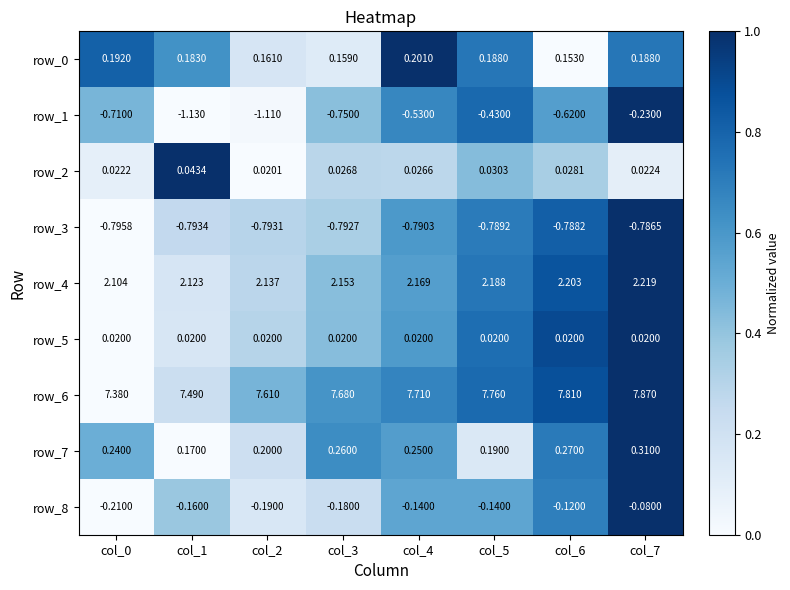

The row_6 series shows 0.4 at col_5. True or false?

False